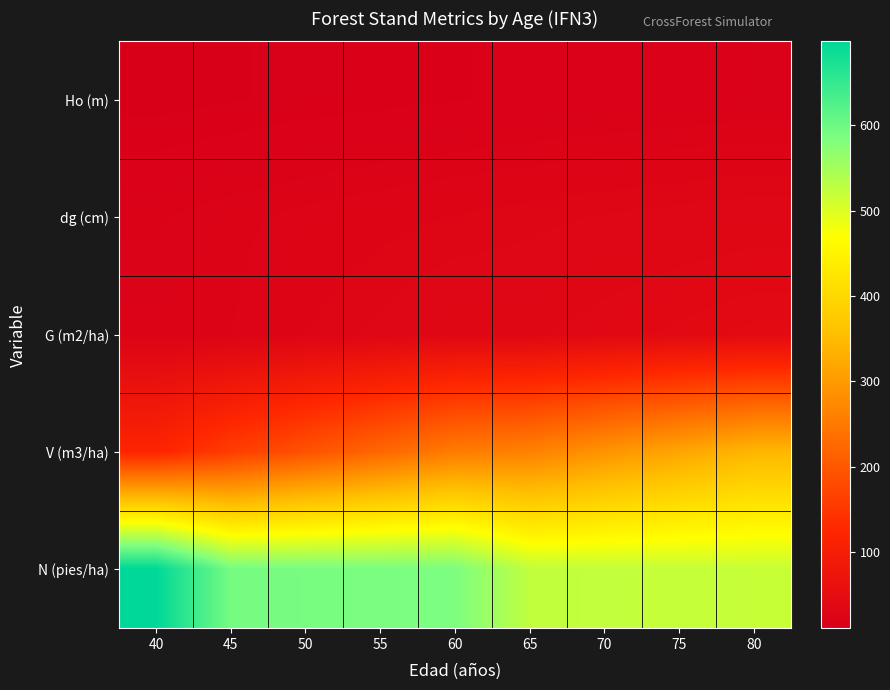

At which category does the chart reach its minimum across all series?

40